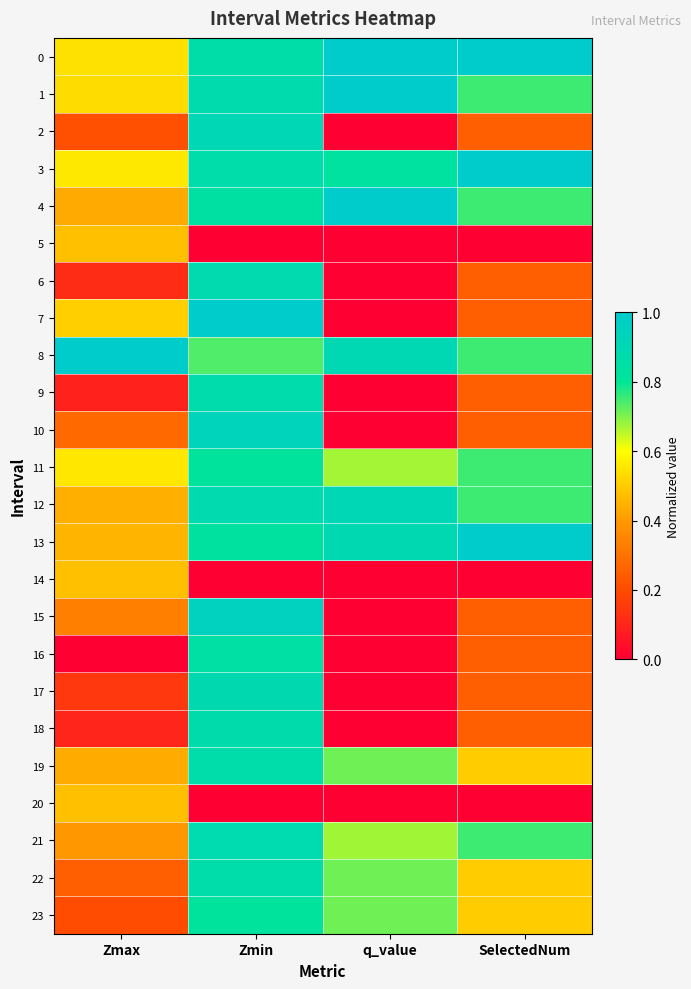

Which series has the widest spread of values?

7